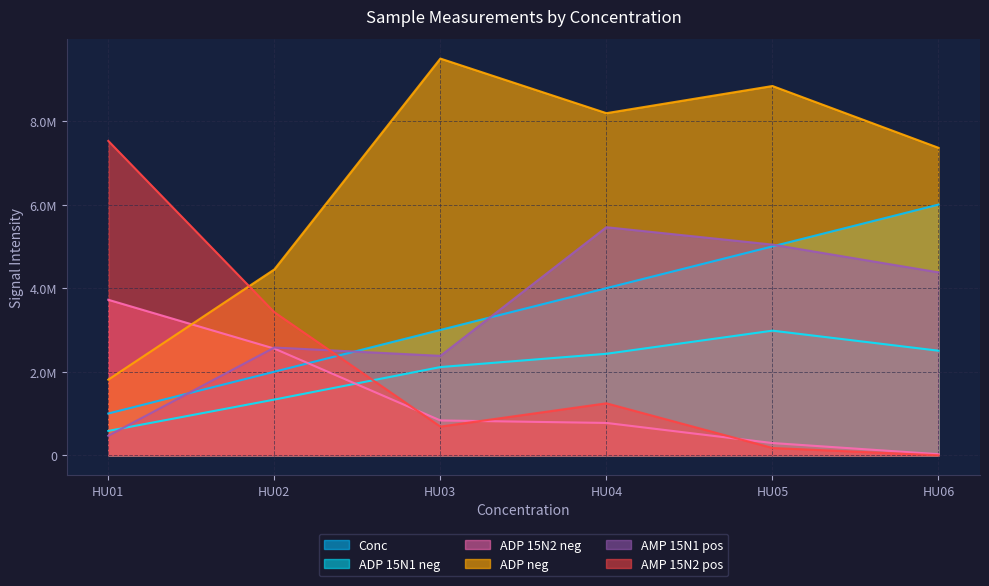

What is the difference between the maximum and minimum values in the Conc series?

5000000